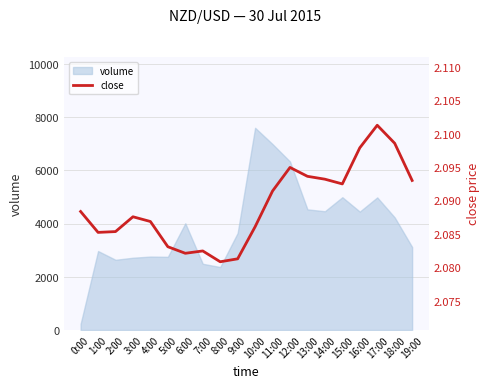

List the labels in order of value, largest first.

17:00, 18:00, 16:00, 12:00, 13:00, 14:00, 19:00, 15:00, 11:00, 0:00, 3:00, 4:00, 10:00, 2:00, 1:00, 5:00, 7:00, 6:00, 9:00, 8:00